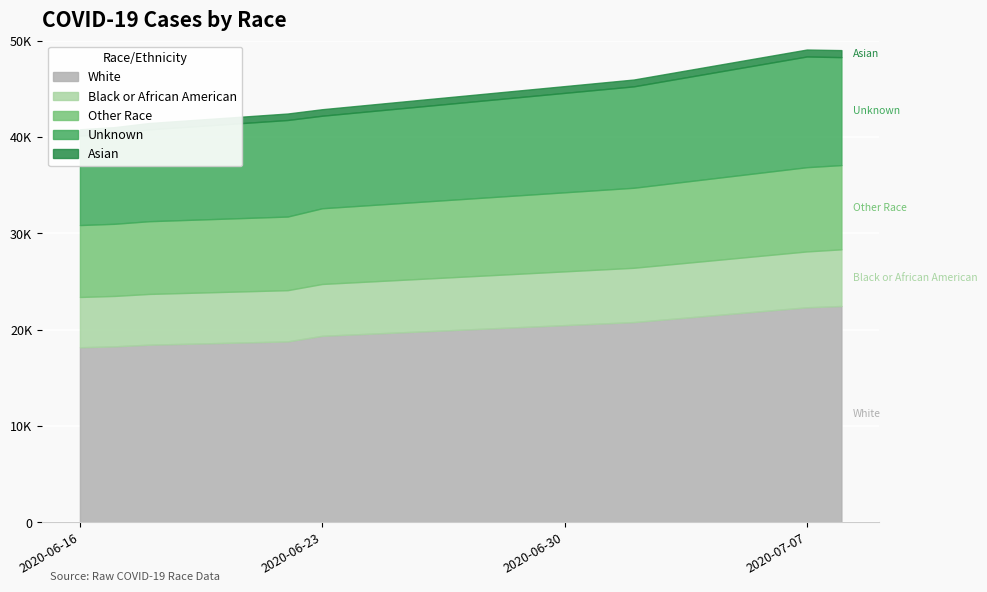

Rank the series by their maximum value, from lowest to highest.

Asian, Black or African American, Other Race, Unknown, White